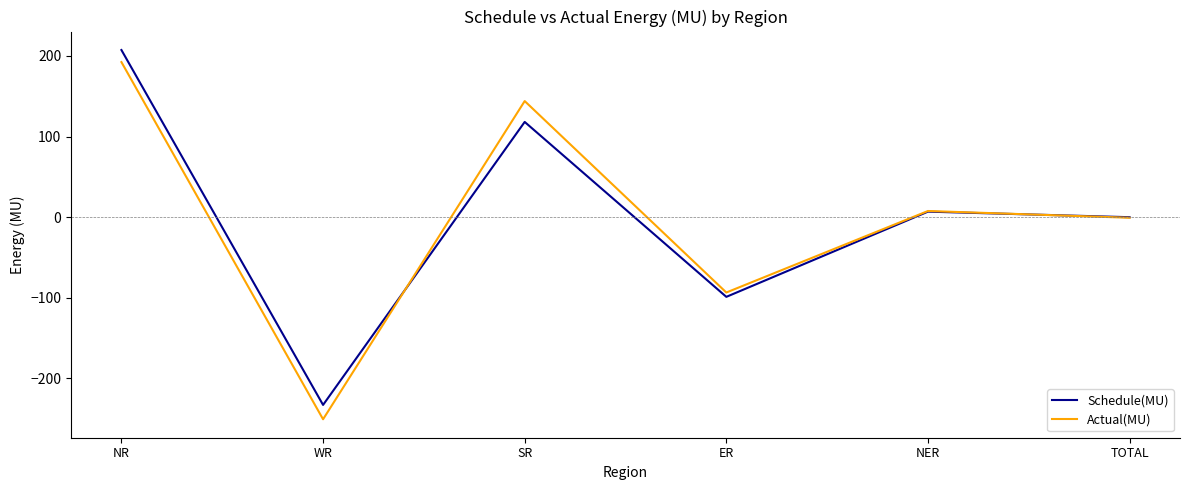

Reading left to right, list all the values displayed in this chart.

Schedule(MU): NR=207.4	WR=-233.3	SR=118.1	ER=-99.1	NER=6.7	TOTAL=-0.2
Actual(MU): NR=192.4	WR=-251.1	SR=144.0	ER=-93.7	NER=7.5	TOTAL=-0.9